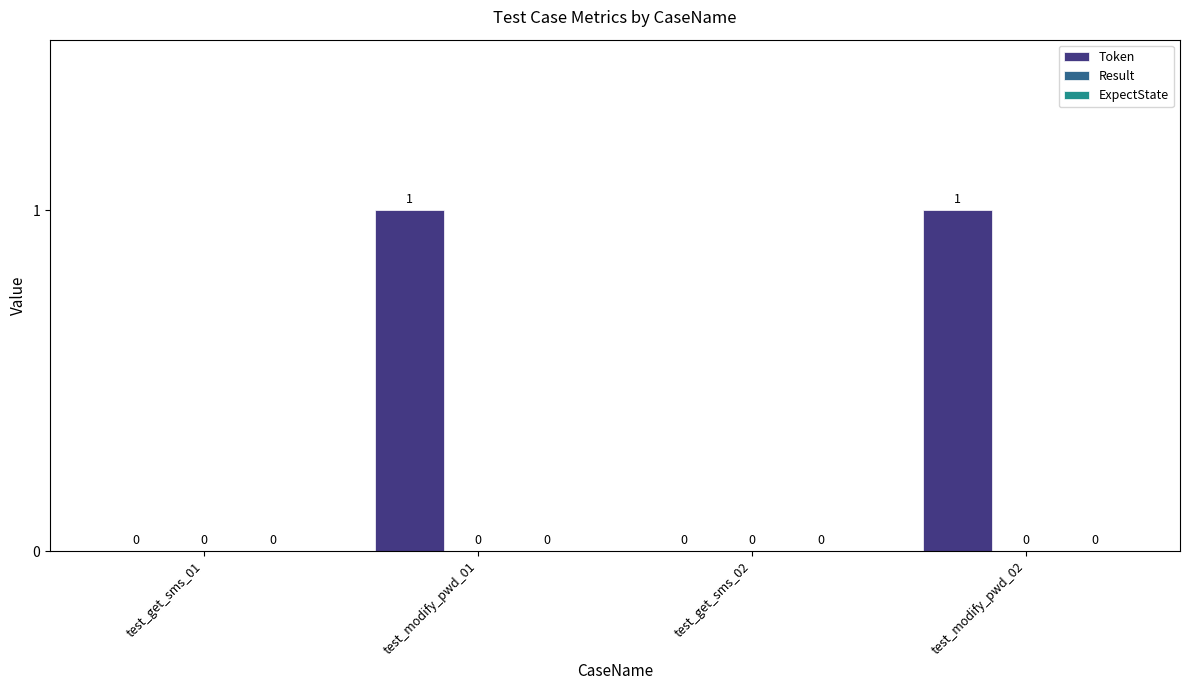

Are the bars horizontal?

No